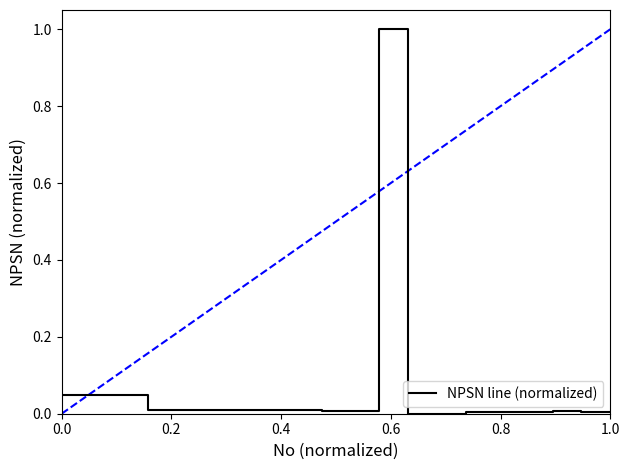

What is the greatest value displayed?

1.0